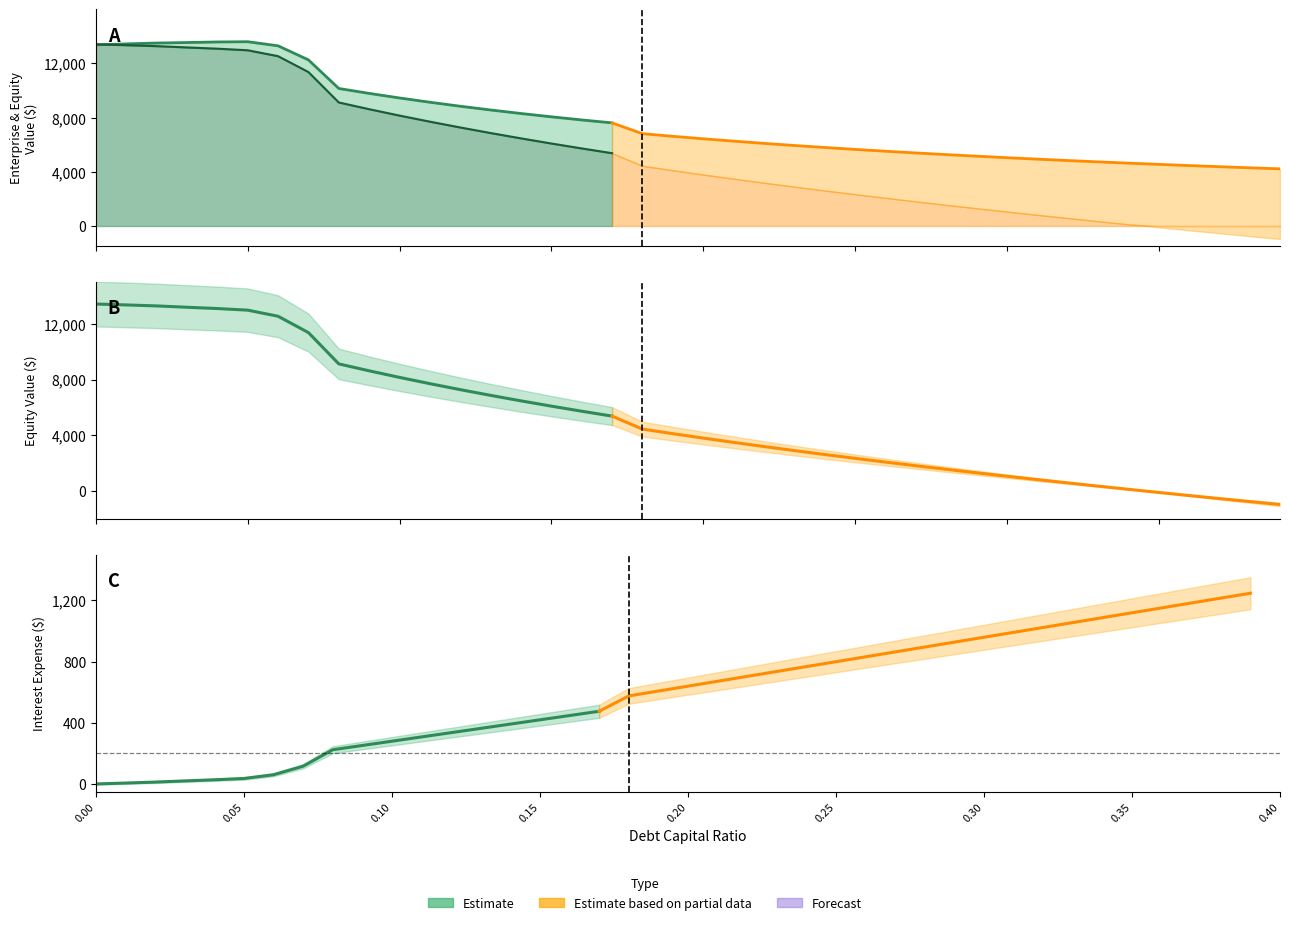

What is the minimum value shown in the chart?

-961.8